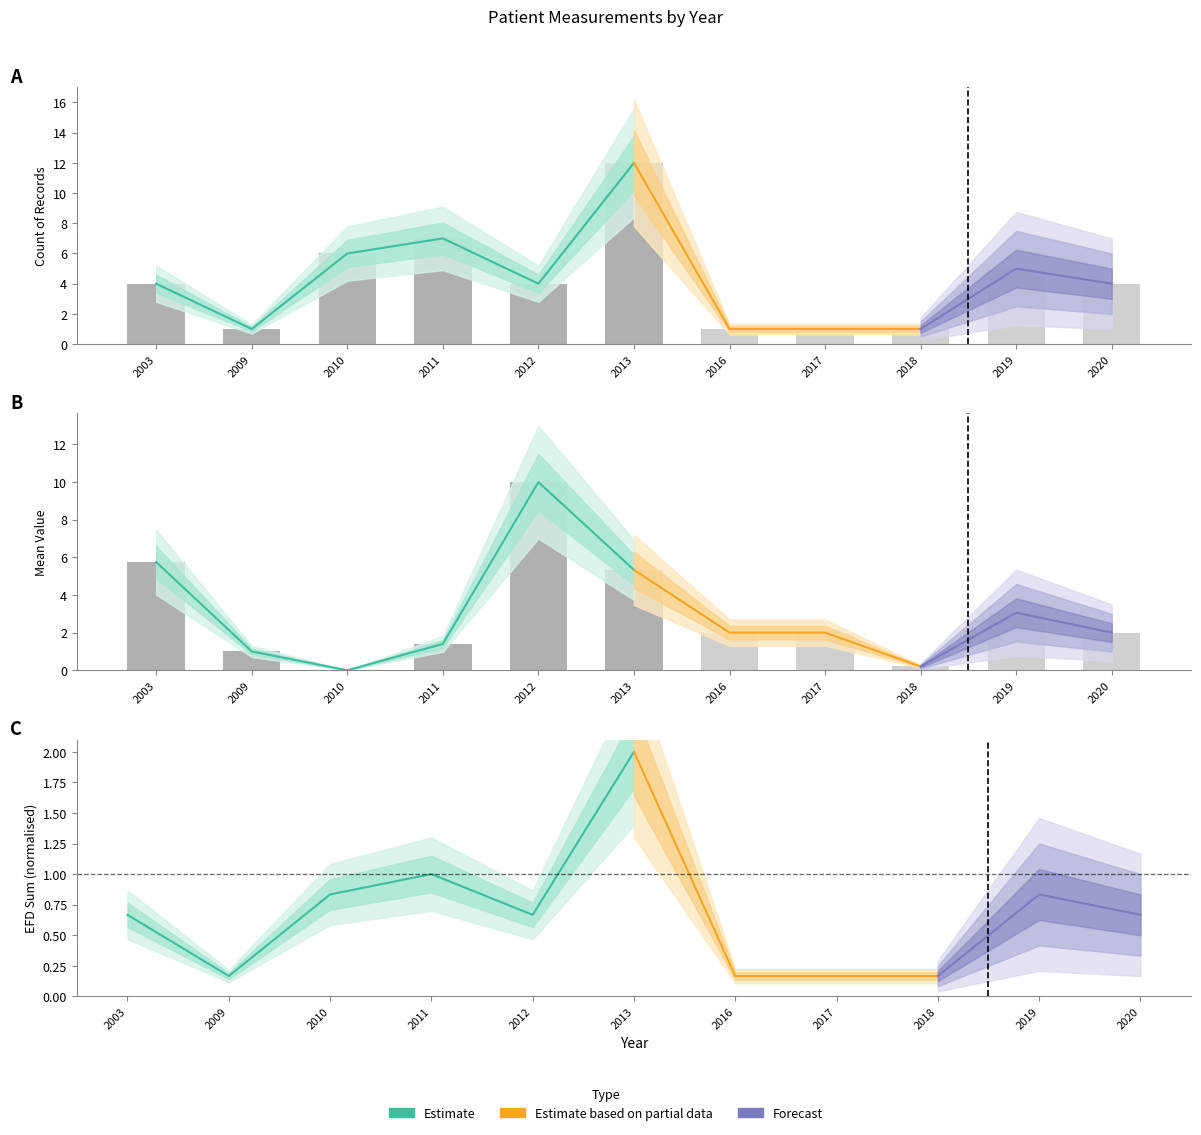

The value of Value_count at 2013 is 12.0. True or false?

True